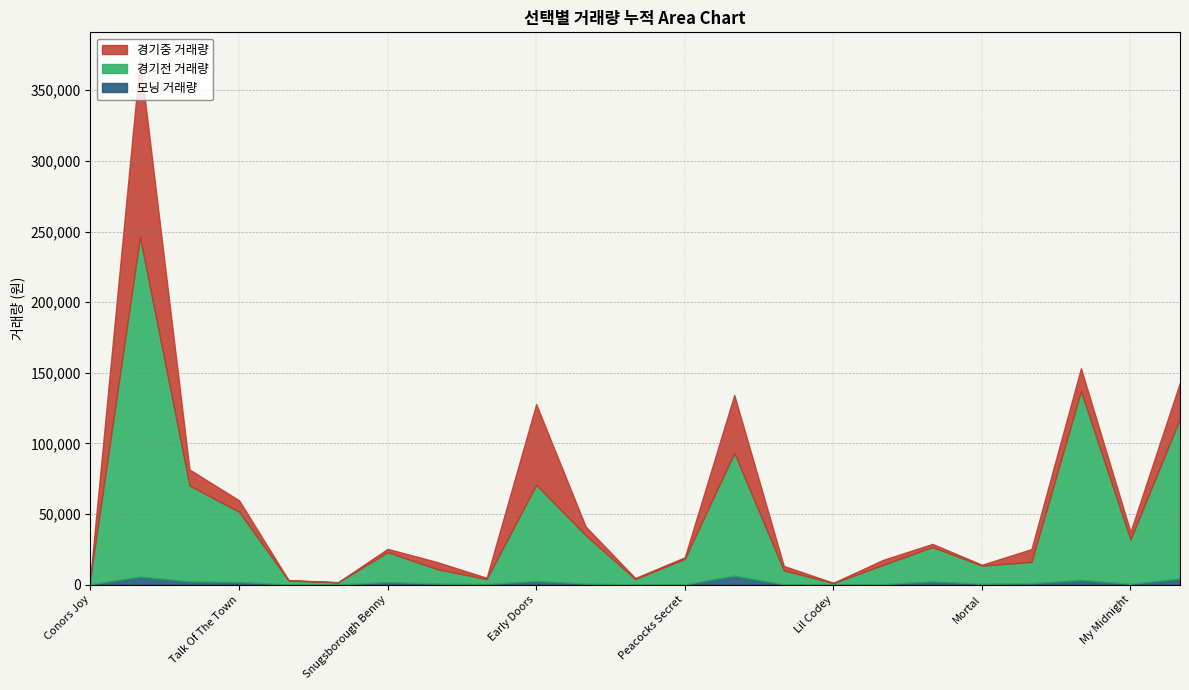

What is the minimum value for IPTRADEDVOL?

196.1